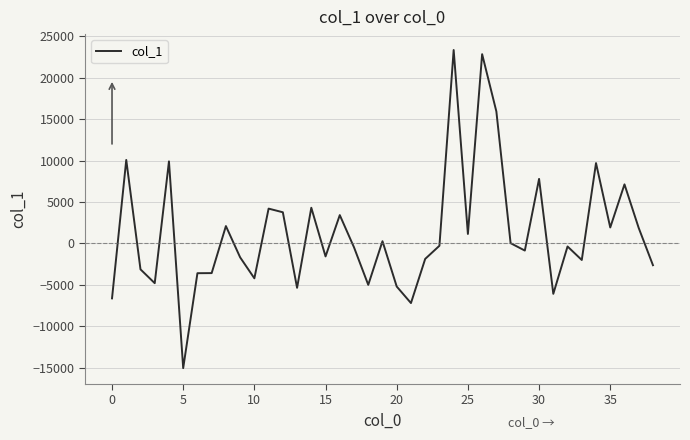

What is the difference between the maximum and minimum values?

38373.7